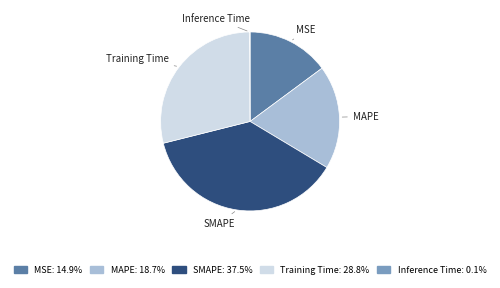

Is there a majority slice in this chart?

No